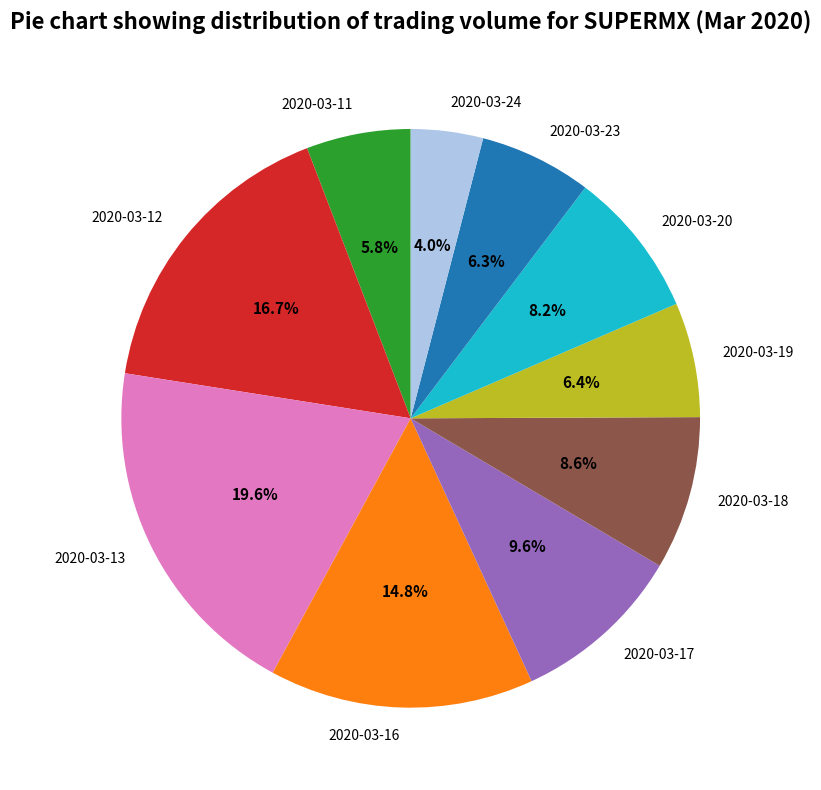

Which slice is the smallest?

2020-03-24